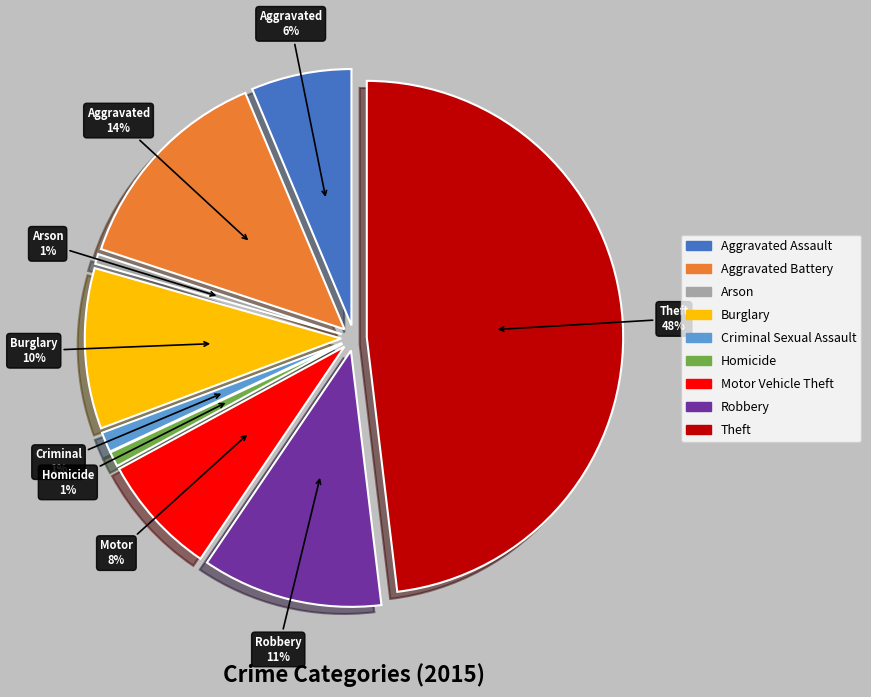

To the nearest percent, what is the average slice percentage?

11%